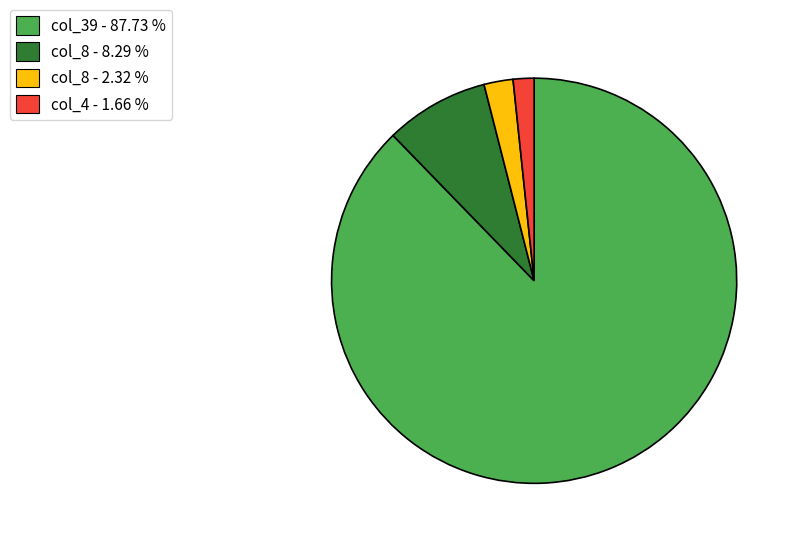

Which has a higher value, col_8 - 8.29 % or col_39 - 87.73 %?

col_39 - 87.73 %